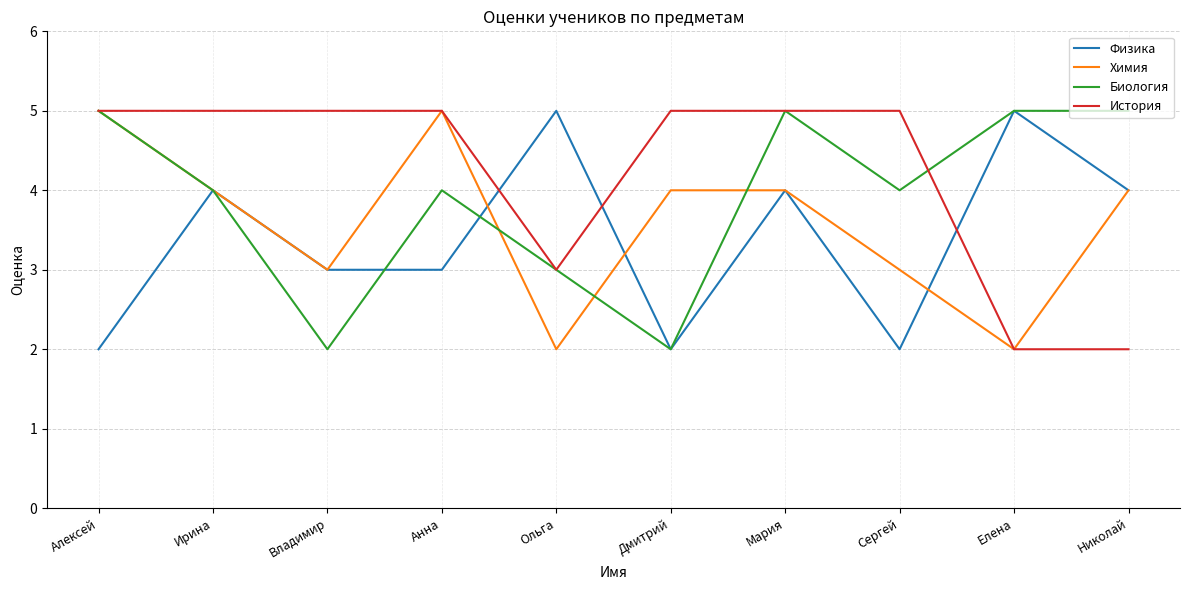

In Биология, how many points are lower than both neighbors (excluding endpoints)?

3